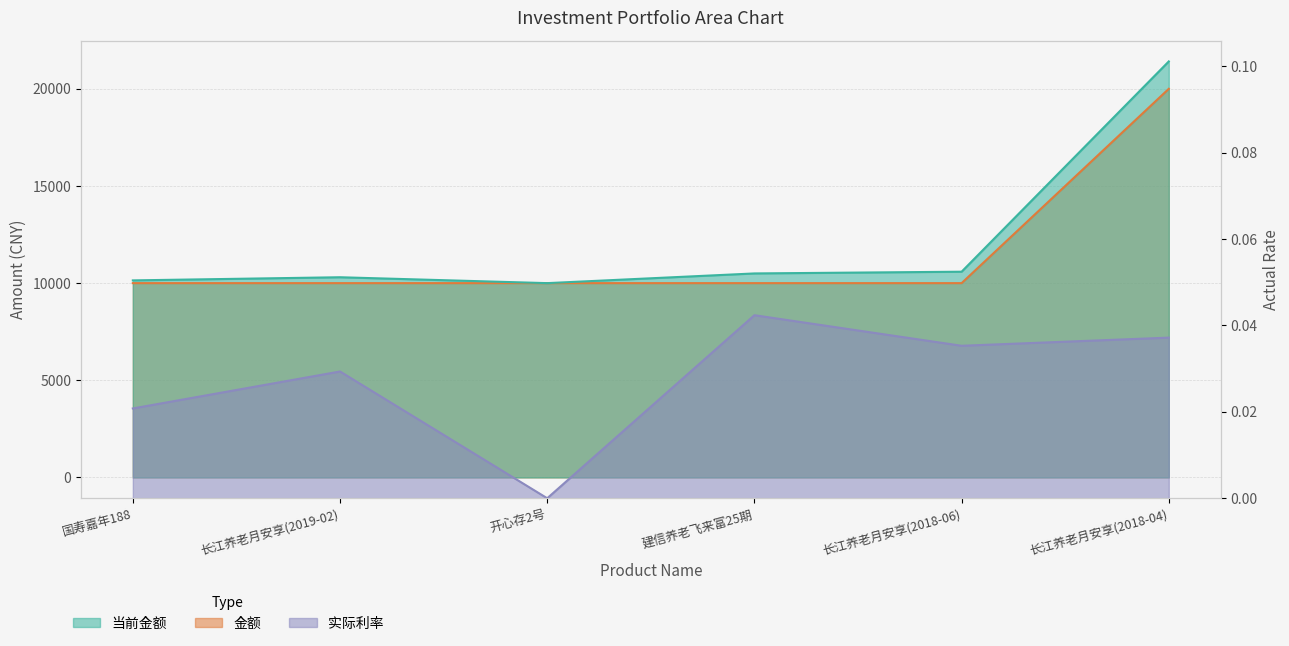

True or false: 当前金额 and 实际利率 intersect in this chart.

False